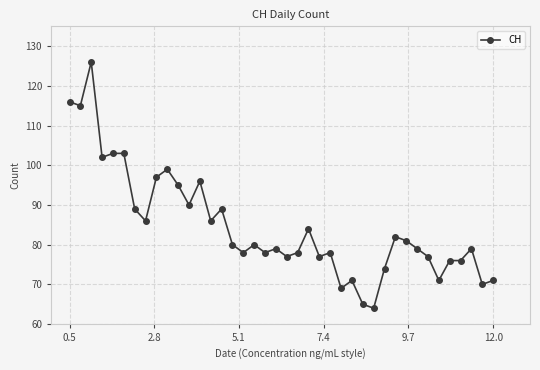

What is the value of the 12th point from the left?

90